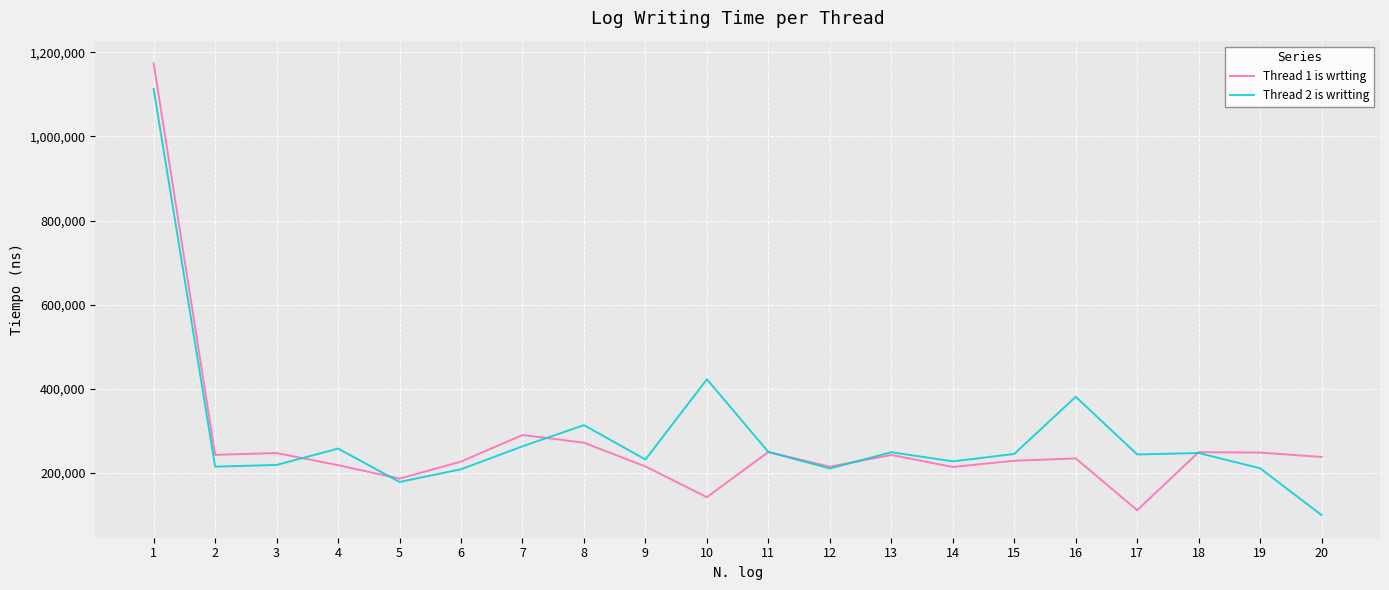

Is it true that Thread 1 is wrtting equals 243200 at 2?

True